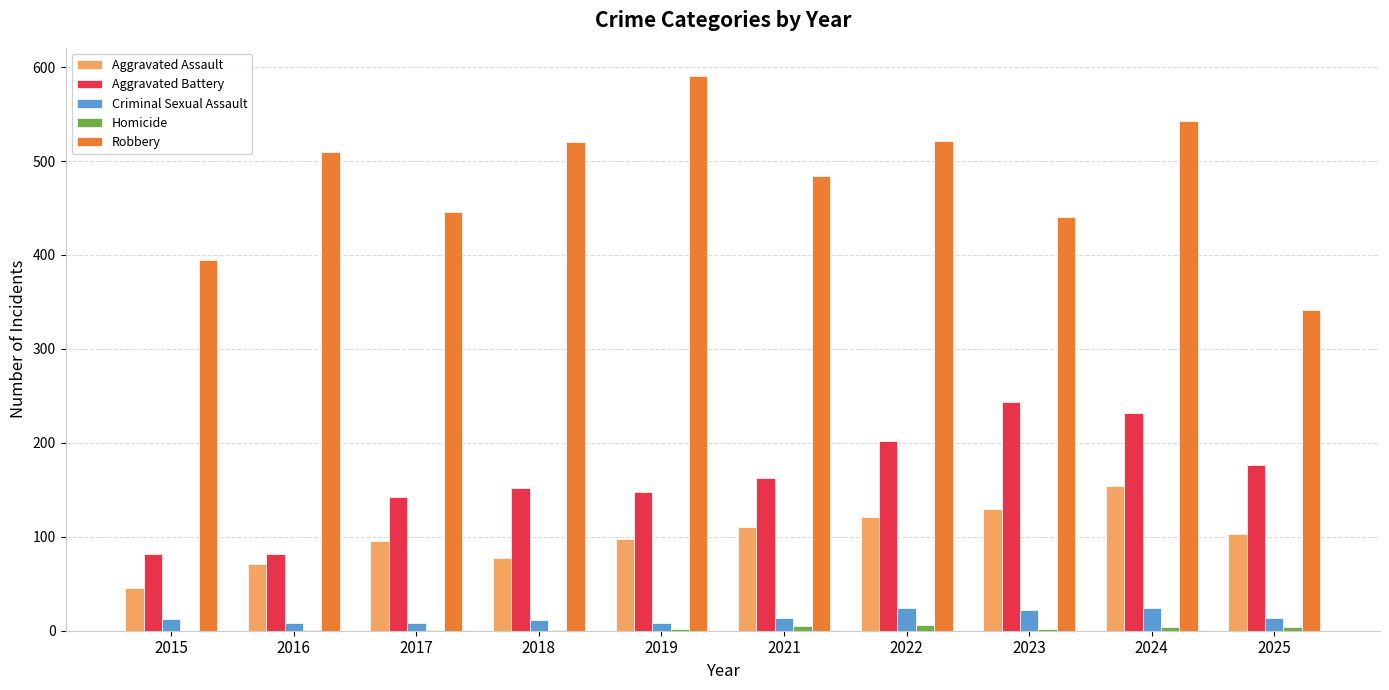

Which label corresponds to the largest value in the chart?

2019